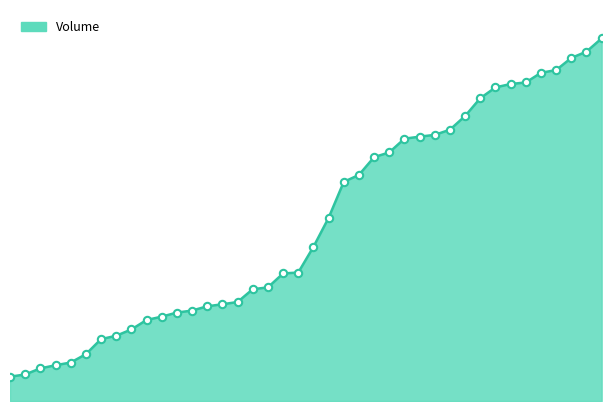

What is the total value across all series at 5?

416